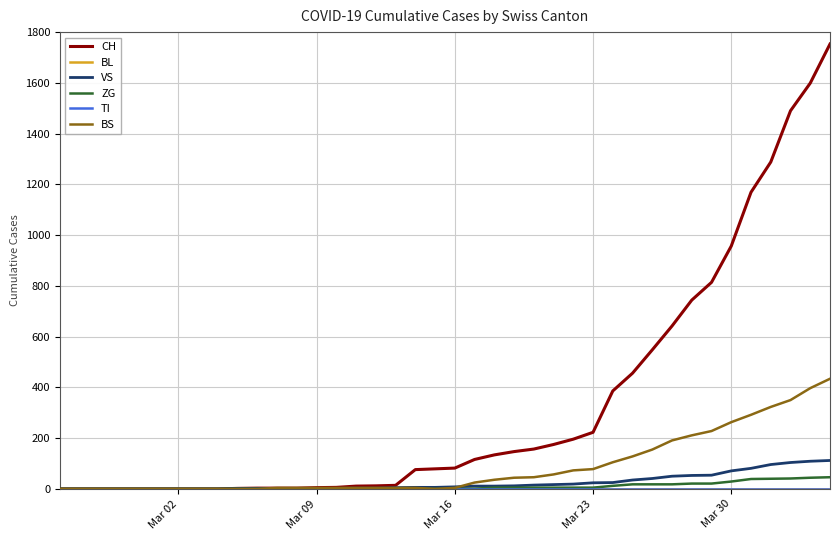

What is the sum of all BS values?

3472